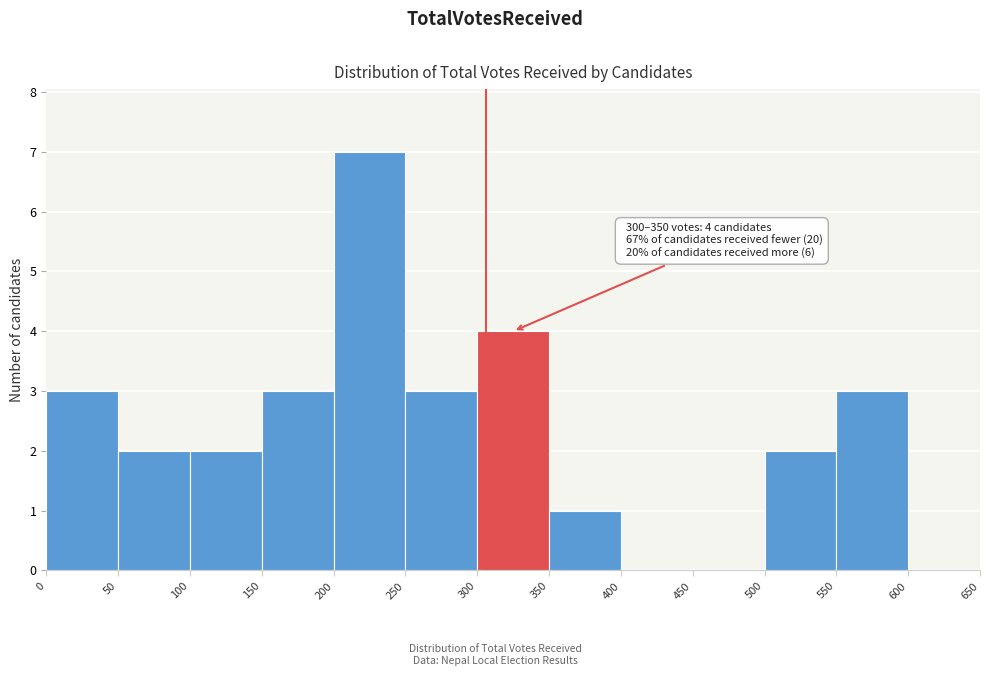

Which range on the x-axis has the tallest bar?

200 to 250